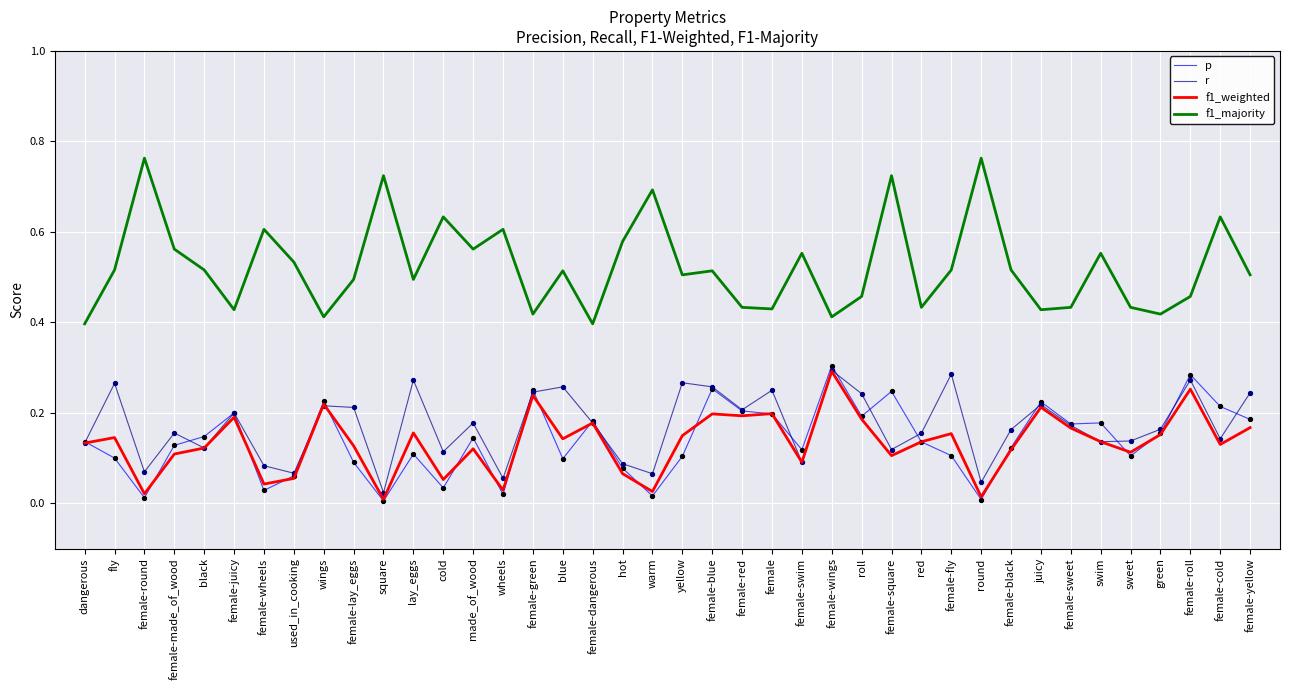

What is the total value across all series at female-cold?

1.1